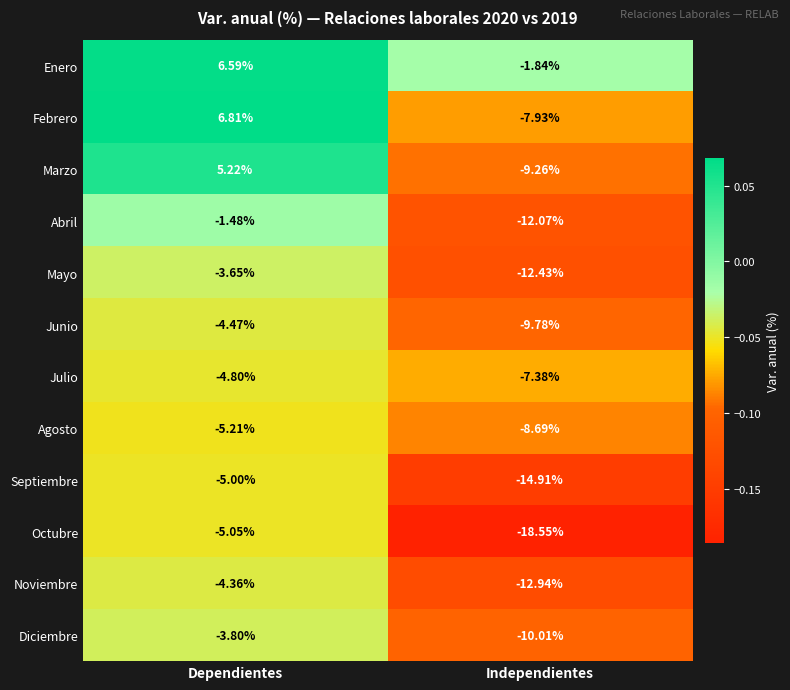

How many data points does each series have?

2